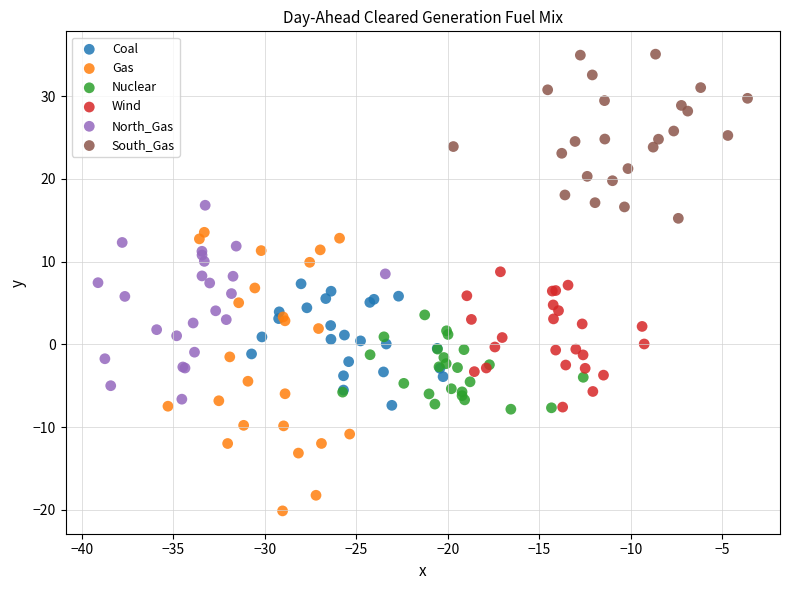

What are all the series names shown in the legend?

Coal, Gas, Nuclear, Wind, North_Gas, South_Gas